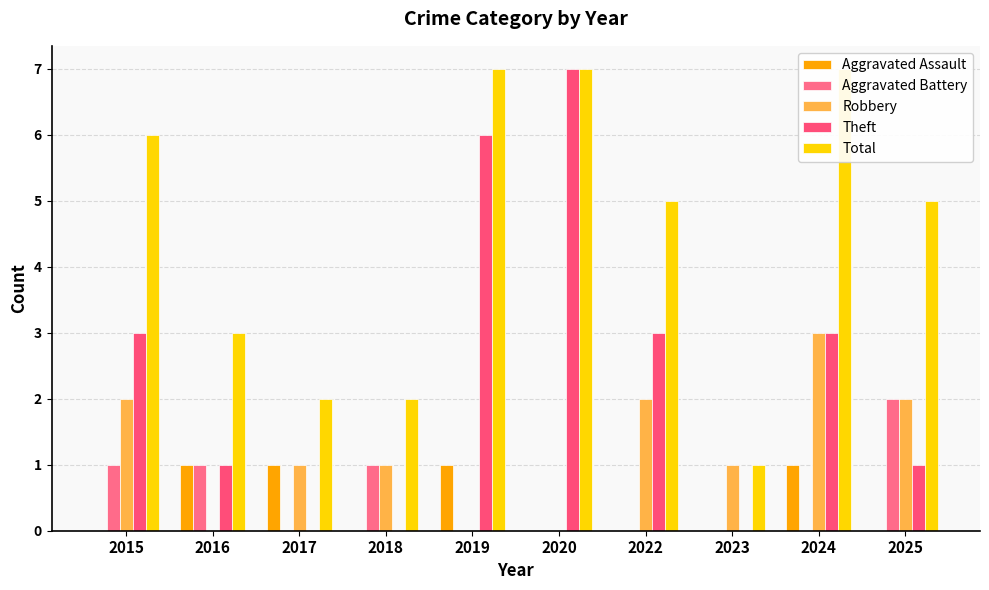

Reading right to left, extract all data points from this chart.

Aggravated Assault: 2025=0	2024=1	2023=0	2022=0	2020=0	2019=1	2018=0	2017=1	2016=1	2015=0
Aggravated Battery: 2025=2	2024=0	2023=0	2022=0	2020=0	2019=0	2018=1	2017=0	2016=1	2015=1
Robbery: 2025=2	2024=3	2023=1	2022=2	2020=0	2019=0	2018=1	2017=1	2016=0	2015=2
Theft: 2025=1	2024=3	2023=0	2022=3	2020=7	2019=6	2018=0	2017=0	2016=1	2015=3
Total: 2025=5	2024=7	2023=1	2022=5	2020=7	2019=7	2018=2	2017=2	2016=3	2015=6